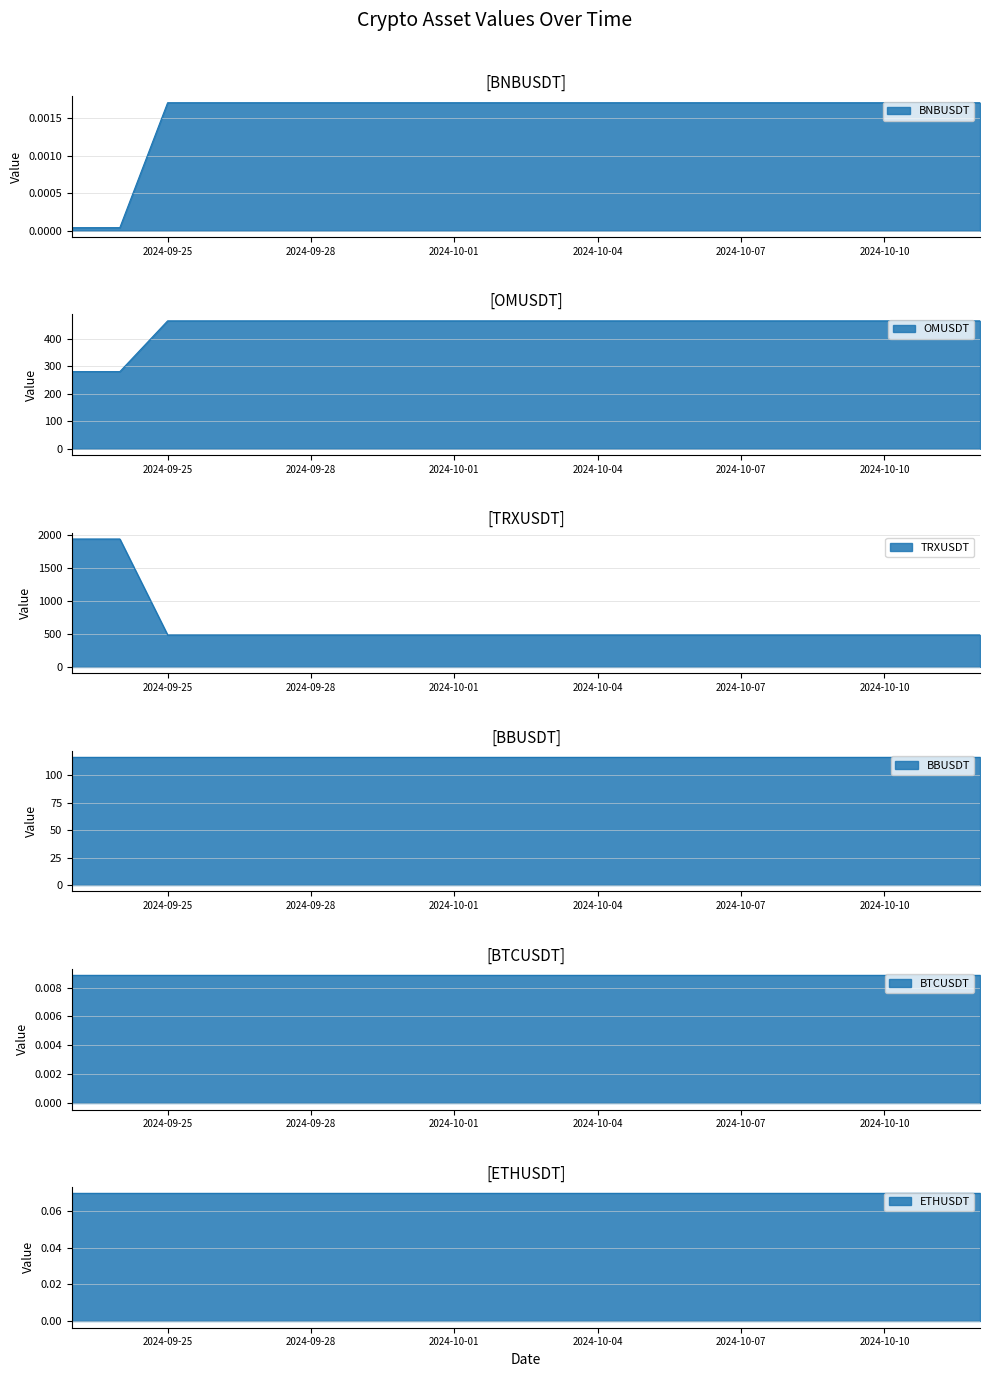

What is the difference between the second highest and minimum values in the TRXUSDT series?

1456.1